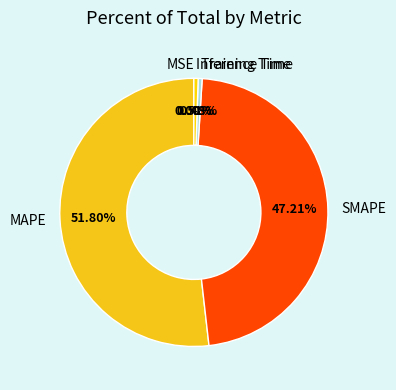

To the nearest percent, what is the difference between the largest and smallest slice percentages?

52%